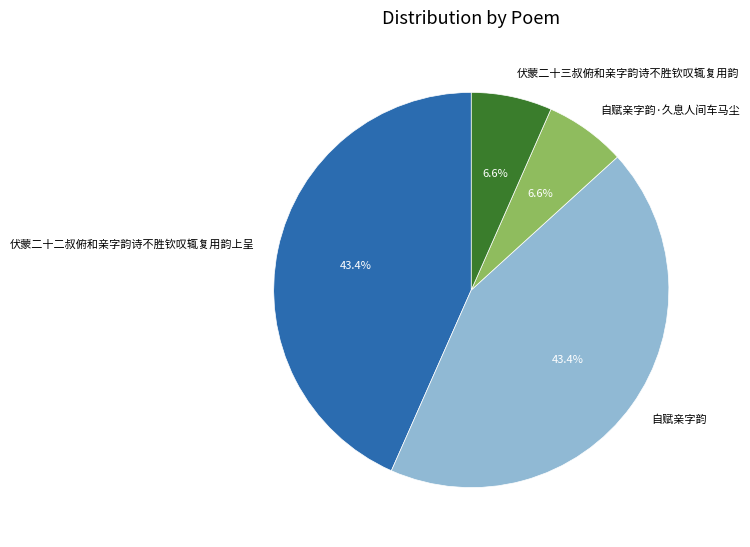

What percentage do 自赋亲字韵·久息人间车马尘 and 伏蒙二十三叔俯和亲字韵诗不胜钦叹辄复用韵 together represent?

13.2%